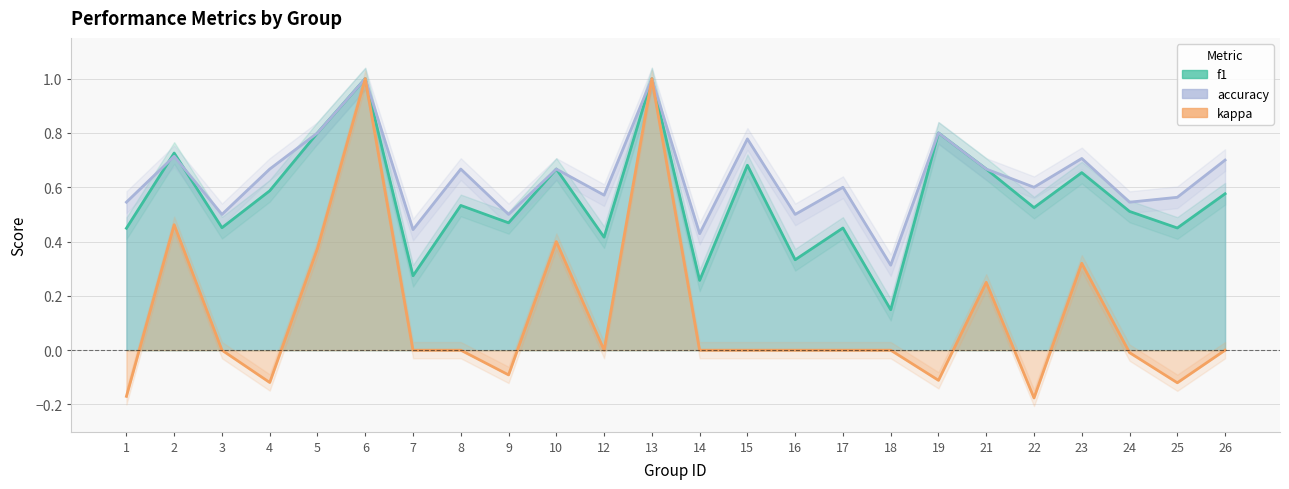

Reading left to right, extract all data points from this chart.

f1: 1=0.4	2=0.7	3=0.5	4=0.6	5=0.8	6=1.0	7=0.3	8=0.5	9=0.5	10=0.7	12=0.4	13=1.0	14=0.3	15=0.7	16=0.3	17=0.5	18=0.1	19=0.8	21=0.7	22=0.5	23=0.7	24=0.5	25=0.5	26=0.6
kappa: 1=-0.2	2=0.5	3=0.0	4=-0.1	5=0.4	6=1.0	7=0.0	8=0.0	9=-0.1	10=0.4	12=0.0	13=1.0	14=0.0	15=0.0	16=0.0	17=0.0	18=0.0	19=-0.1	21=0.2	22=-0.2	23=0.3	24=-0.0	25=-0.1	26=0.0
accuracy: 1=0.5	2=0.7	3=0.5	4=0.7	5=0.8	6=1.0	7=0.4	8=0.7	9=0.5	10=0.7	12=0.6	13=1.0	14=0.4	15=0.8	16=0.5	17=0.6	18=0.3	19=0.8	21=0.7	22=0.6	23=0.7	24=0.5	25=0.6	26=0.7